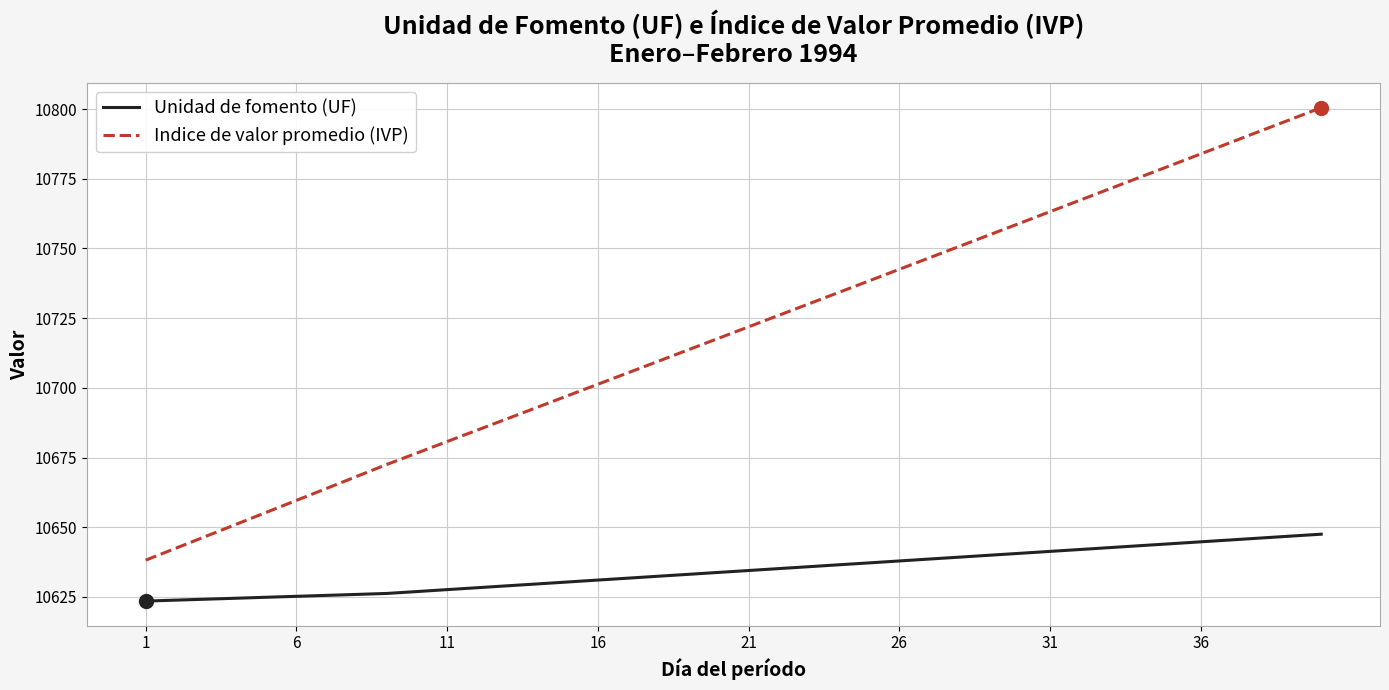

Rank the series by their maximum value, from highest to lowest.

Indice de valor promedio (IVP), Unidad de fomento (UF)